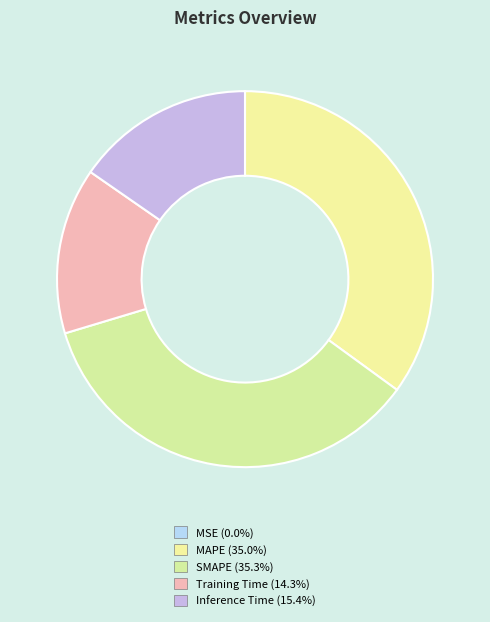

How many slices are in this pie chart?

5